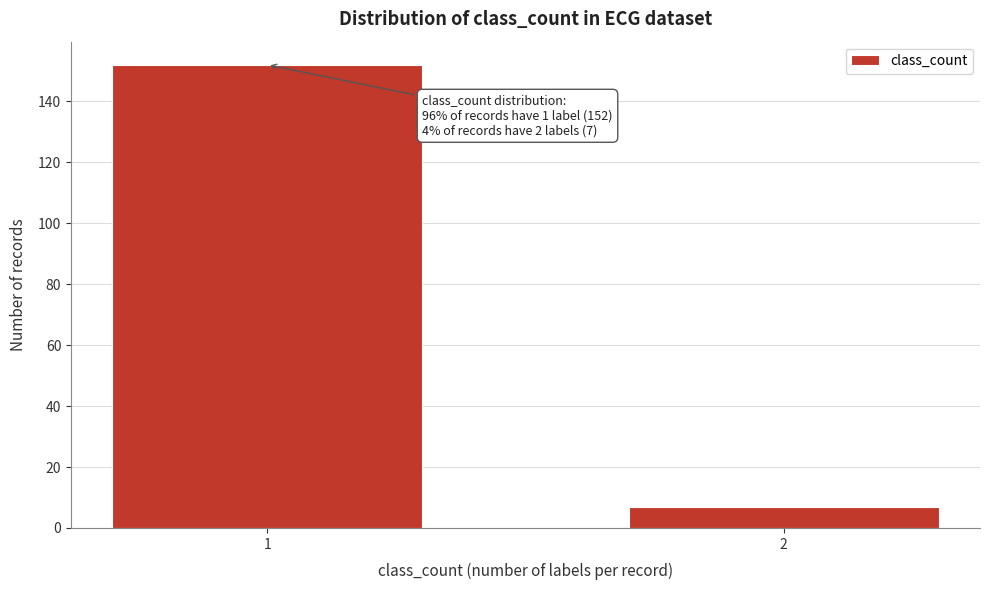

Reading right to left, list all the values displayed in this chart.

7	152